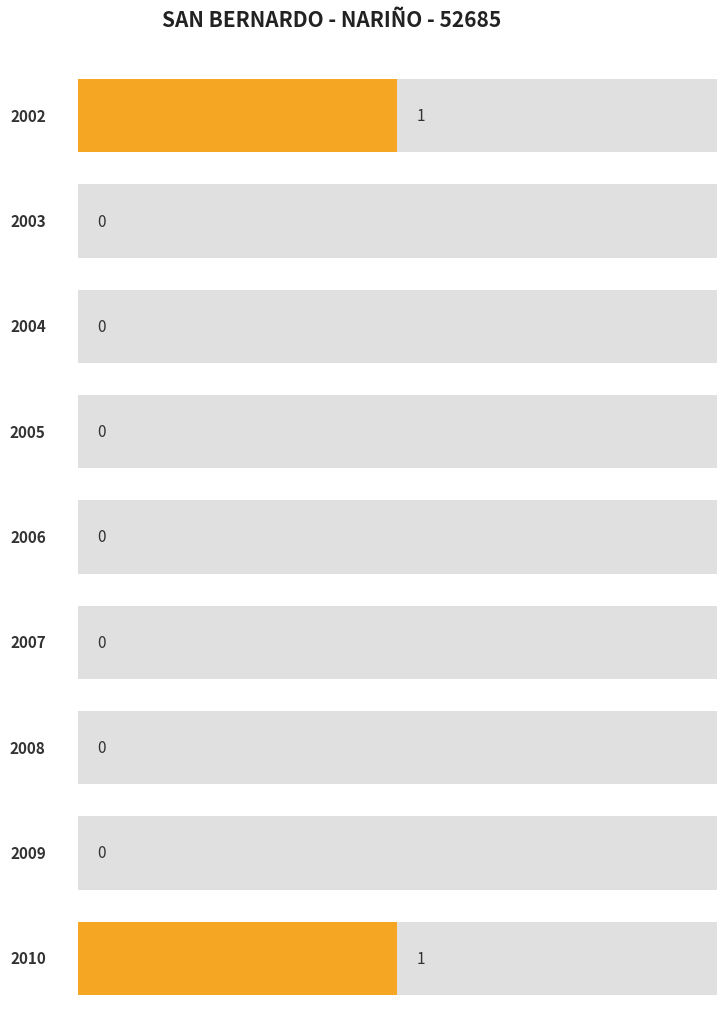

How many bars are there in total?

9